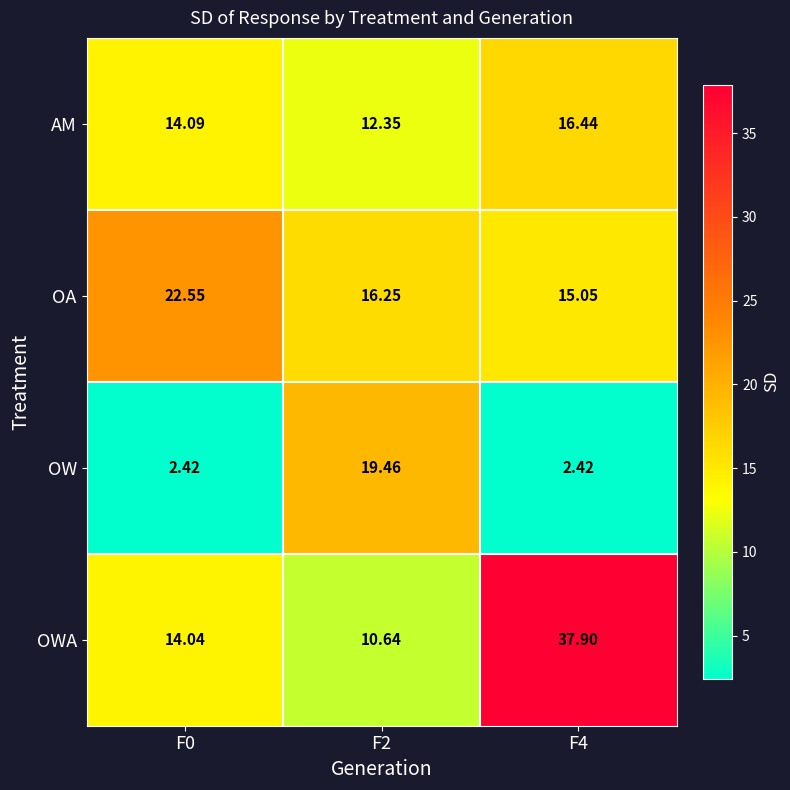

Rank the series at F4 from highest to lowest value.

OWA, AM, OA, OW